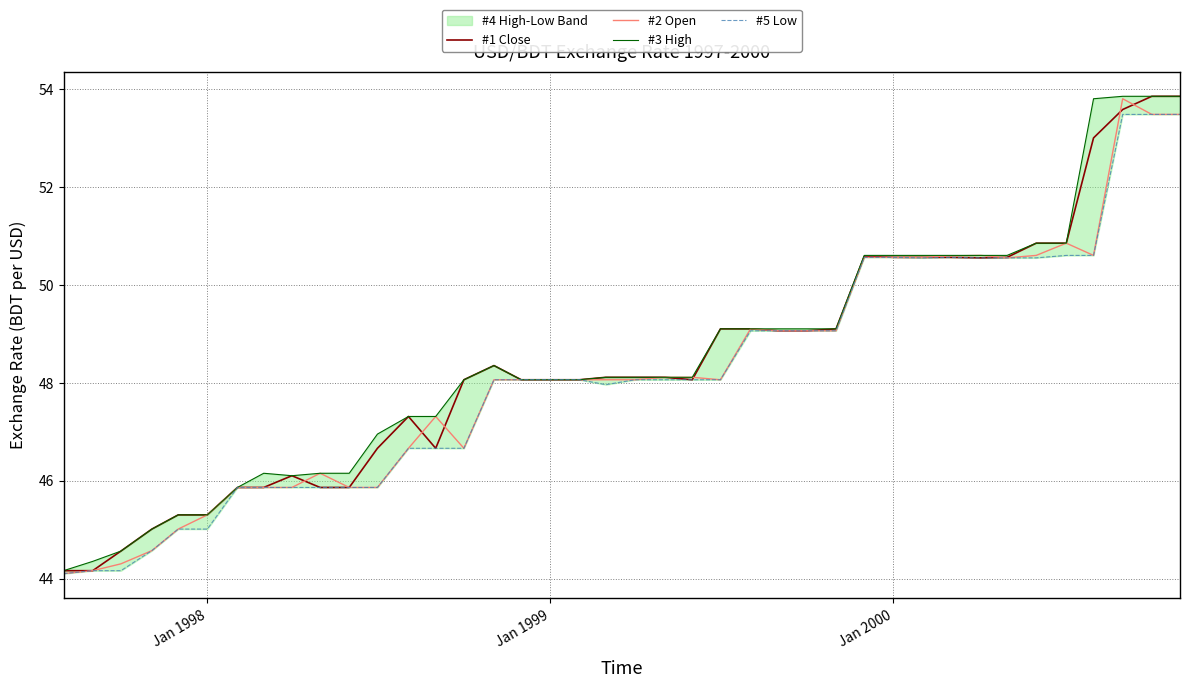

What is the maximum value for #2 Open?

53.8